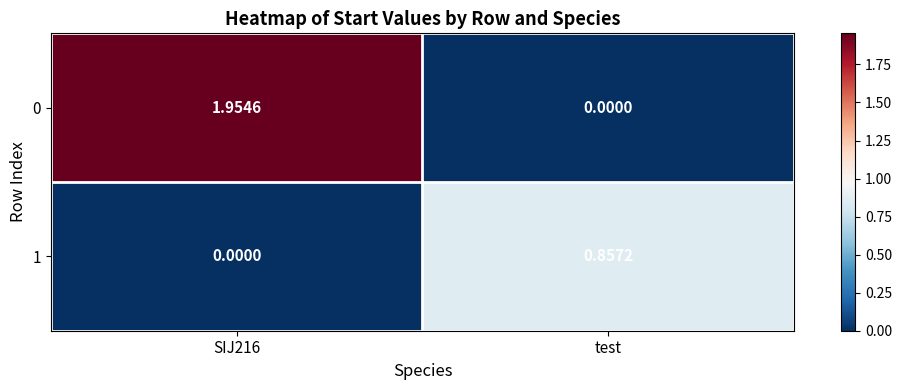

Which category has the lowest value in the 0 series?

test